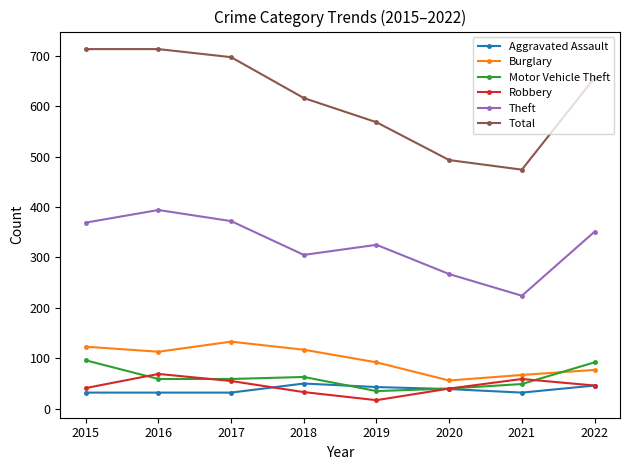

Count the number of data series in this chart.

6